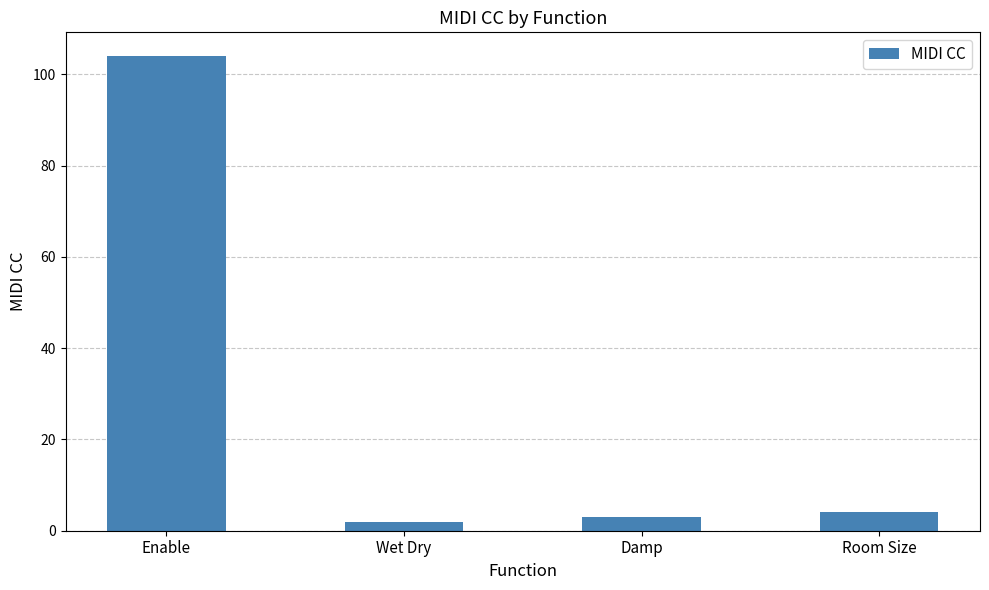

At which category does the chart reach its minimum across all series?

Wet Dry